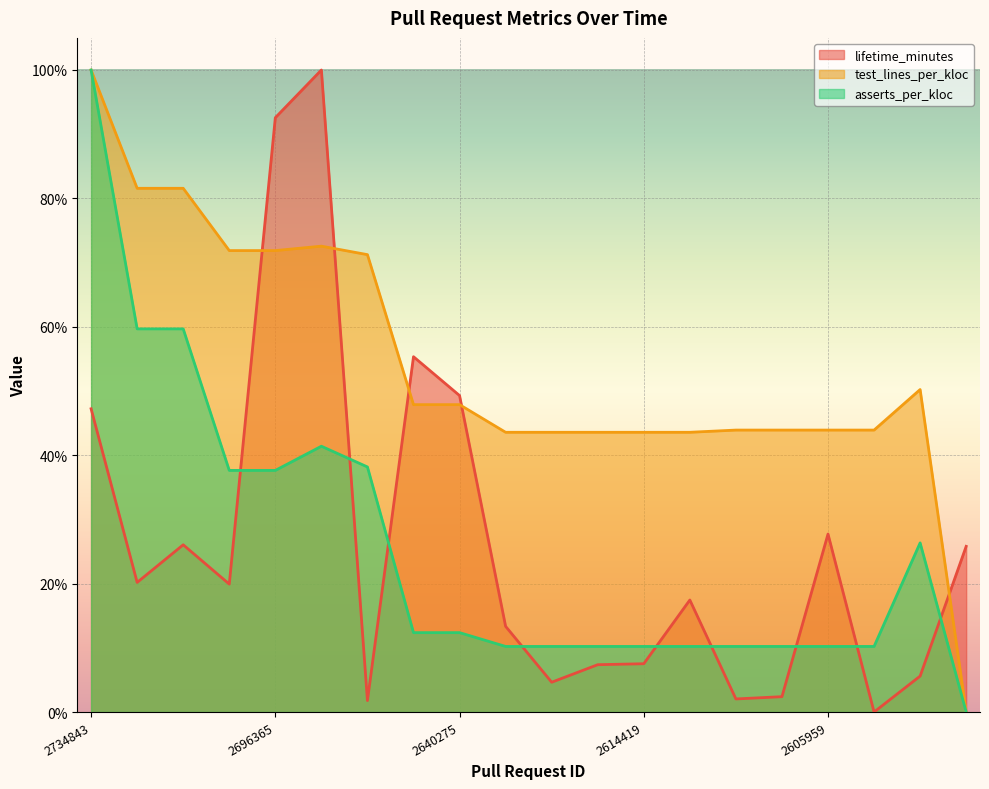

How many categories are shown in the chart?

20